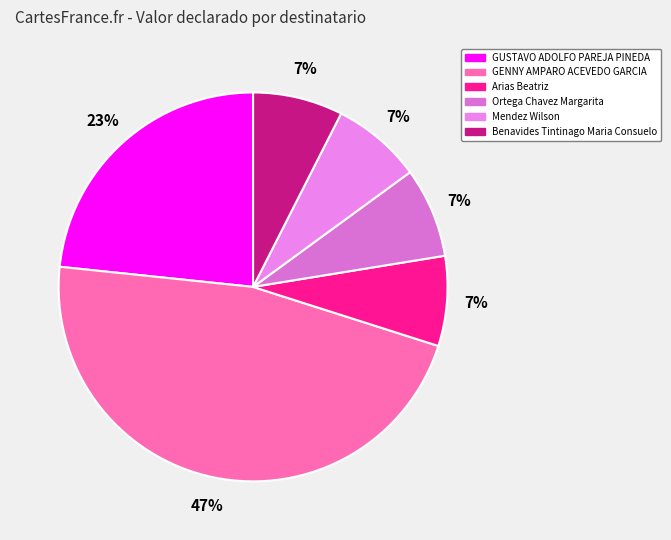

What percentage is the Mendez Wilson slice, to the nearest percent?

7%